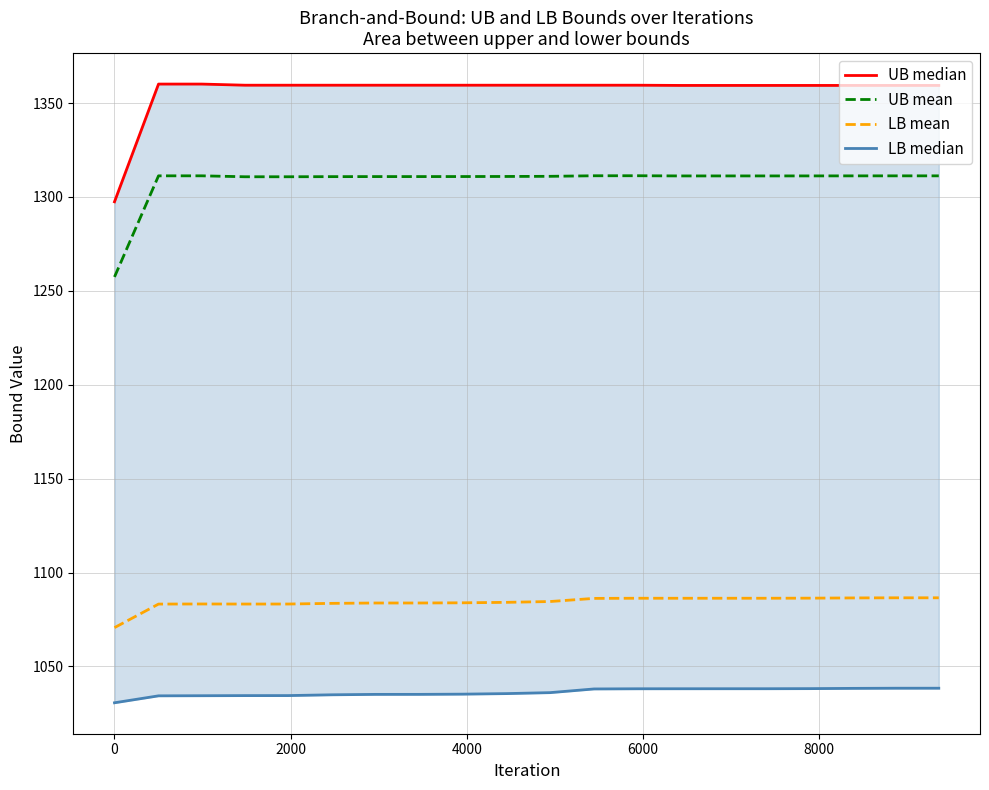

Does the chart have visible grid lines?

Yes